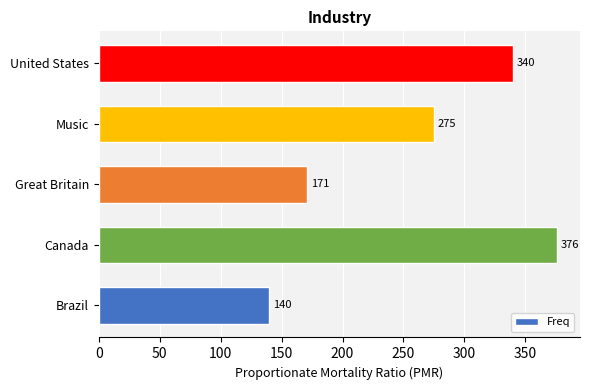

Between United States and Canada, which is larger?

Canada